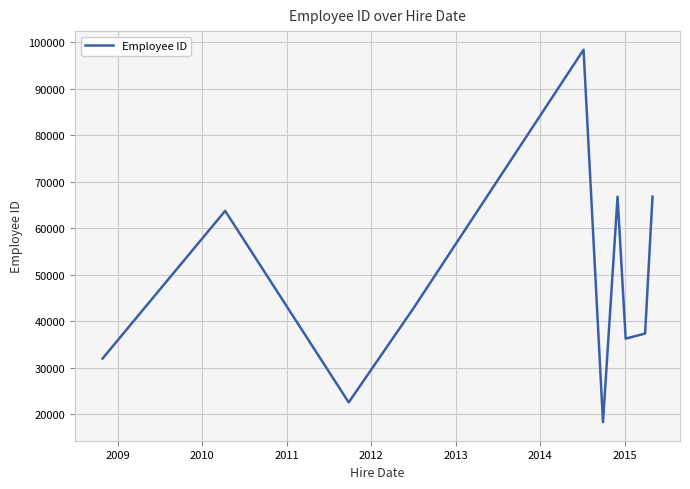

What is the smallest value displayed?

18277